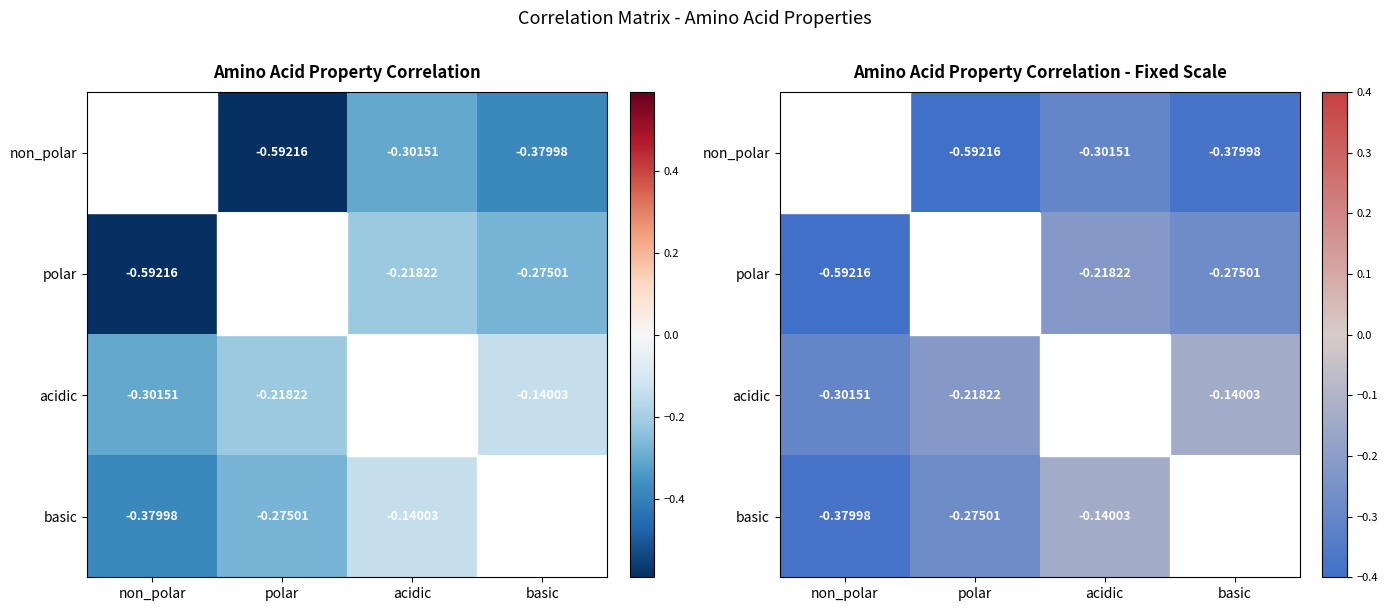

Where is basic nearest to the value 0?

acidic